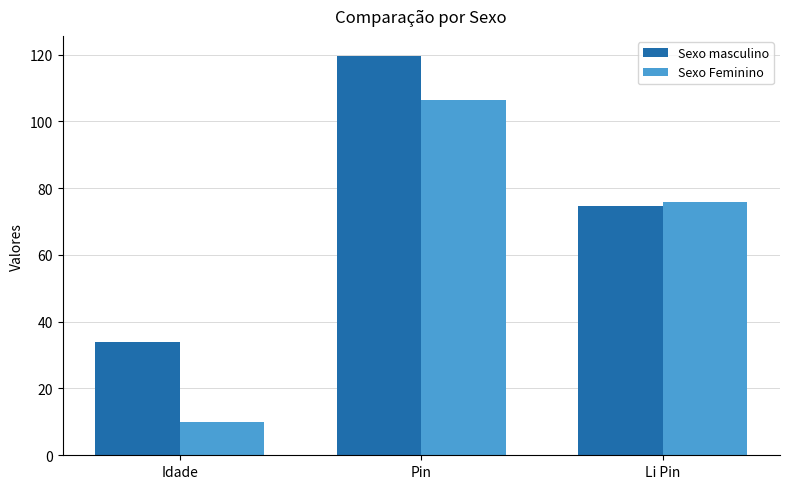

Rank the series by their maximum value, from highest to lowest.

Sexo masculino, Sexo Feminino